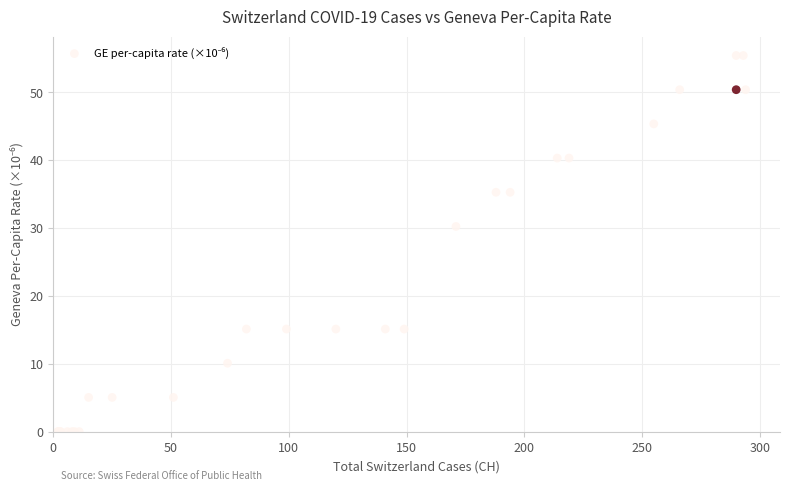

What Y value in the scatter plot is closest to 27?

30.2